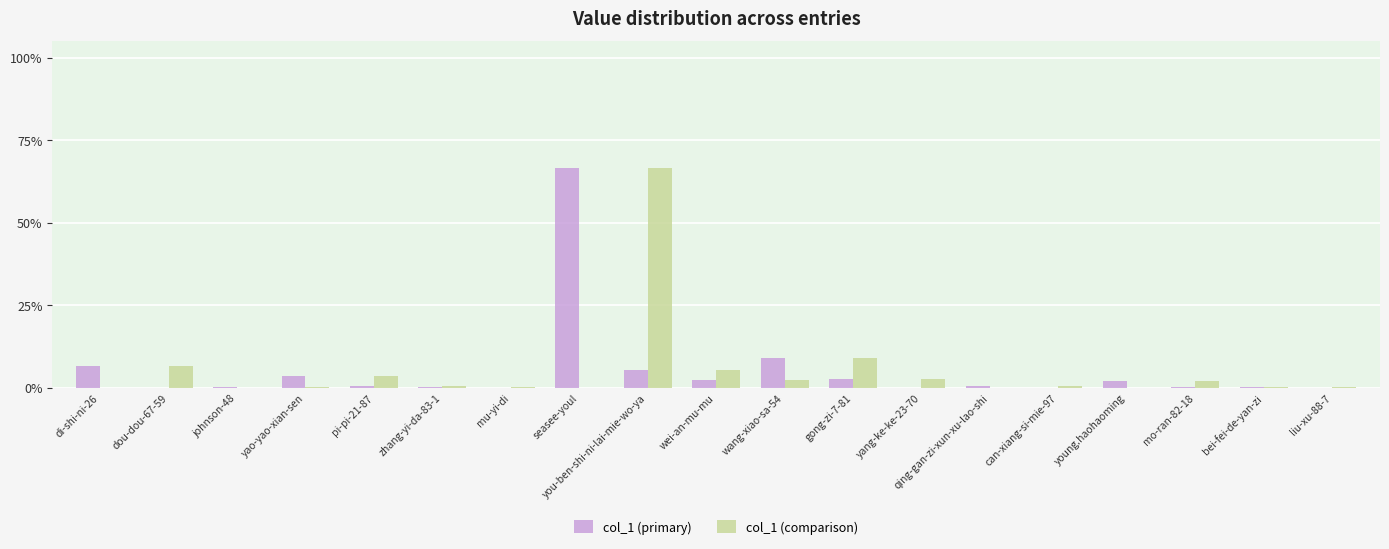

What is the total value across all series at bei-fei-de-yan-zi?

0.7